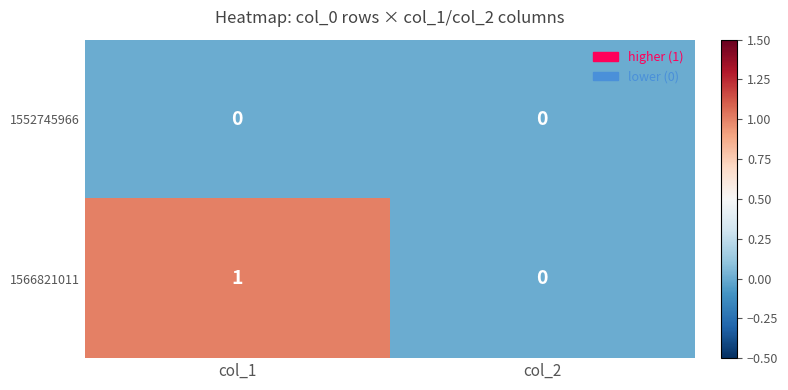

At which label is 1566821011 closest to 0?

col_2